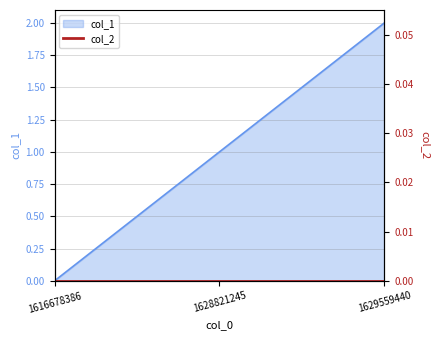

Reading left to right, what are all the values shown in this chart?

1616678386=0	1628821245=1	1629559440=2